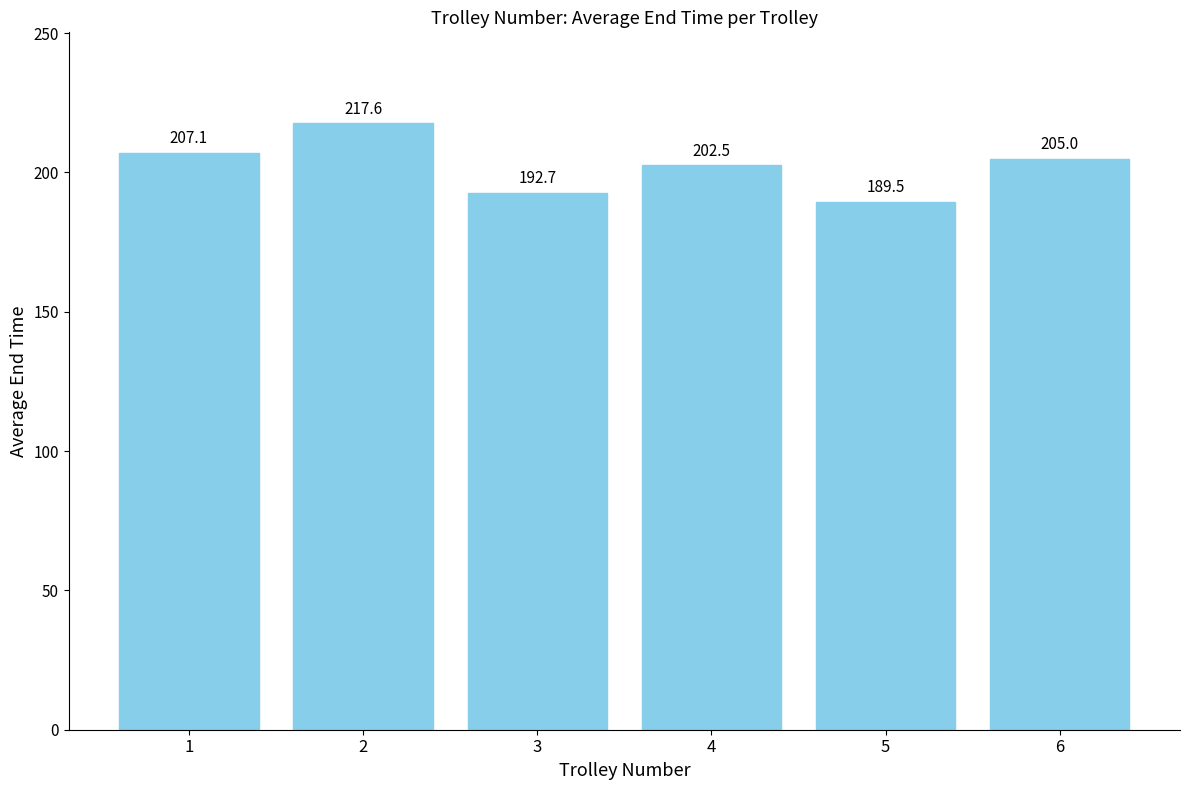

Where is the data nearest to the value 203?

4